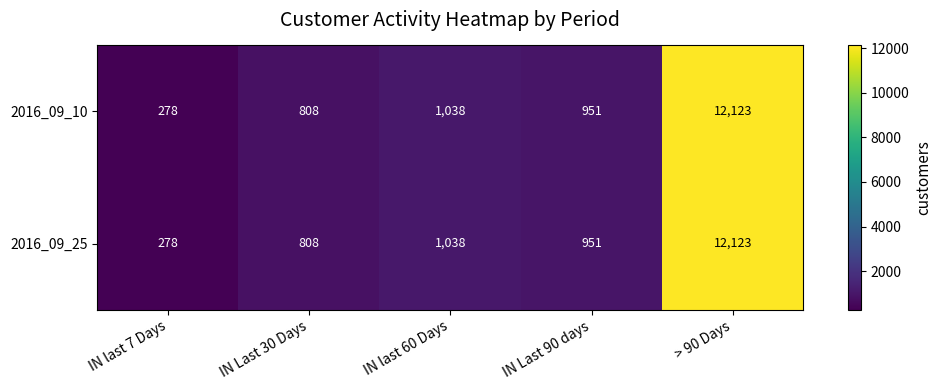

The 2016_09_25 series shows 17253 at > 90 Days. True or false?

False